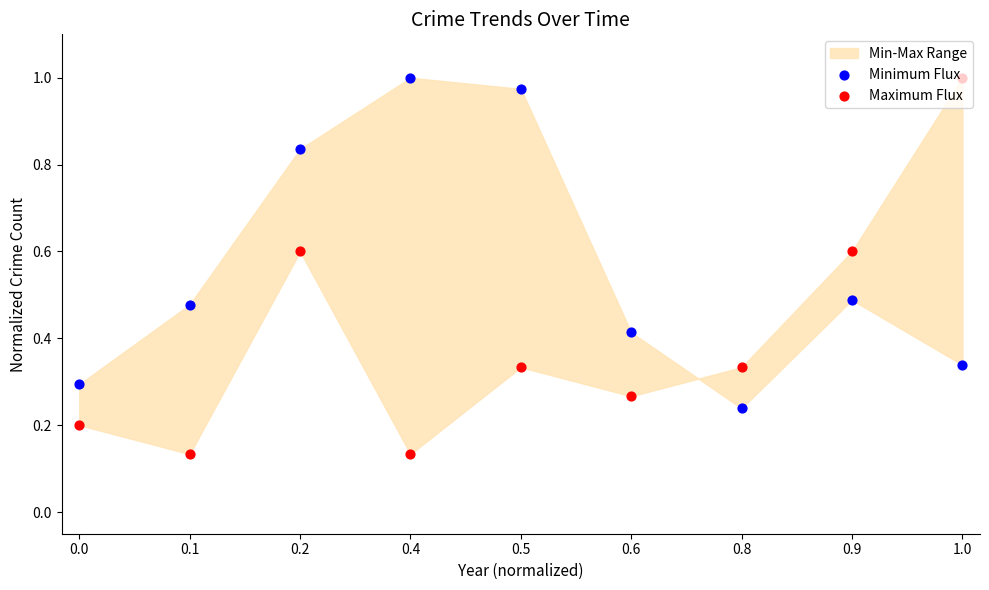

Which series contains the lowest Y value?

Maximum Flux